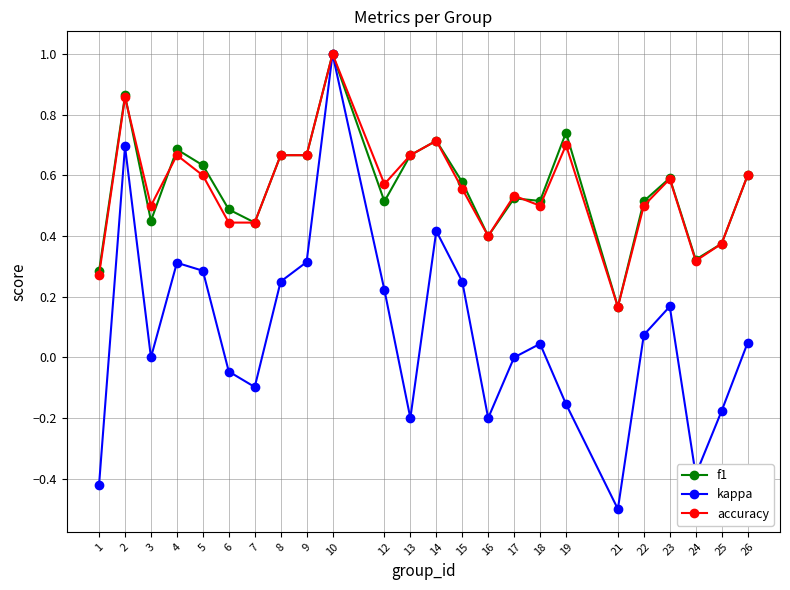

At which category does accuracy reach its first local peak?

2